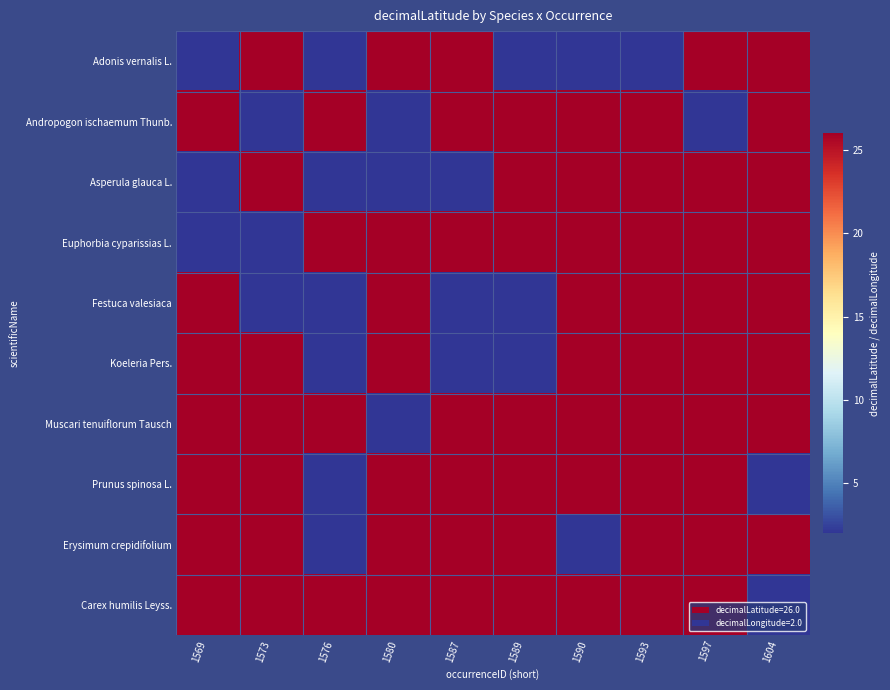

At which category is the sum across all series the highest?

1593